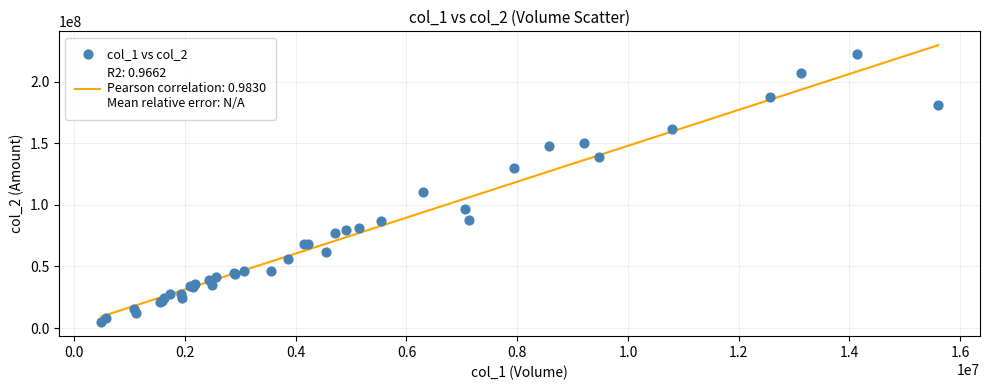

What Y value in the scatter plot is closest to 113661845?

110284886